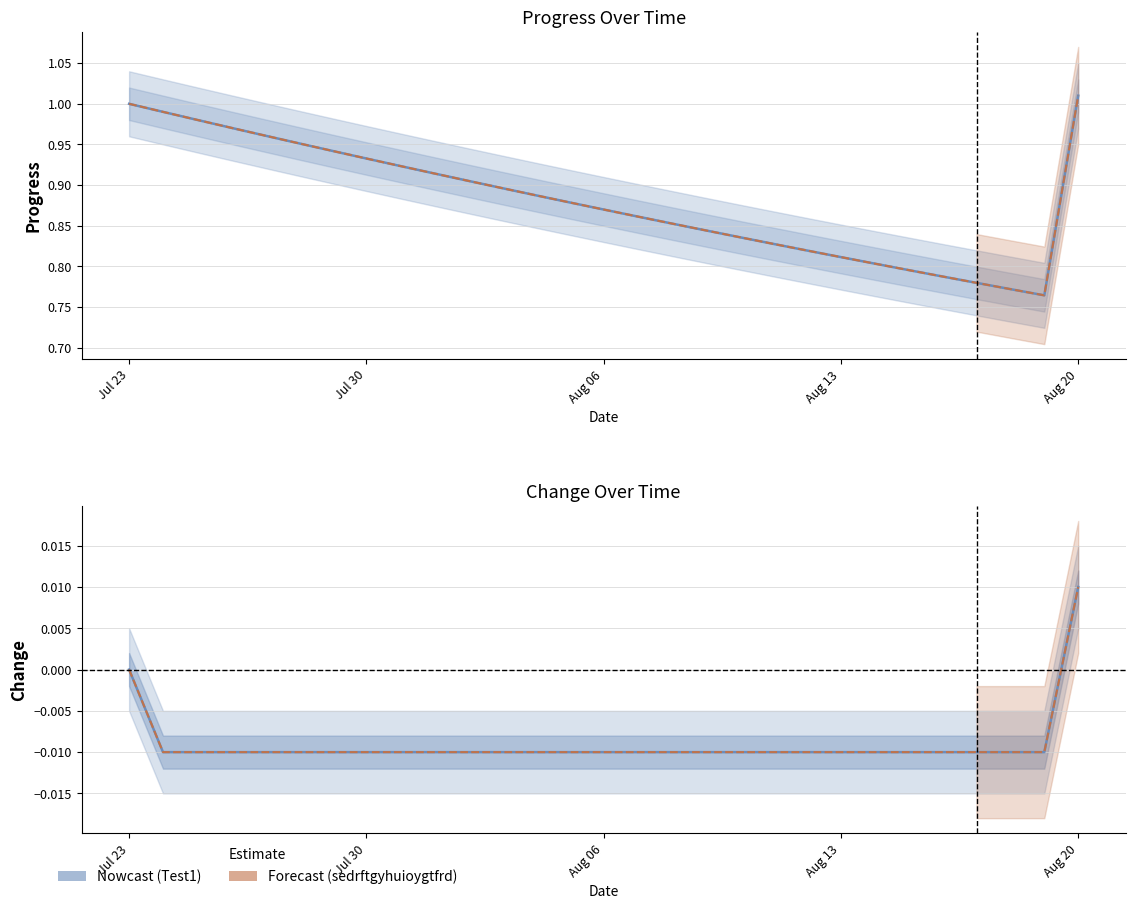

Is it true that sedrftgyhuioygtfrd equals -0.0 at 23?

False